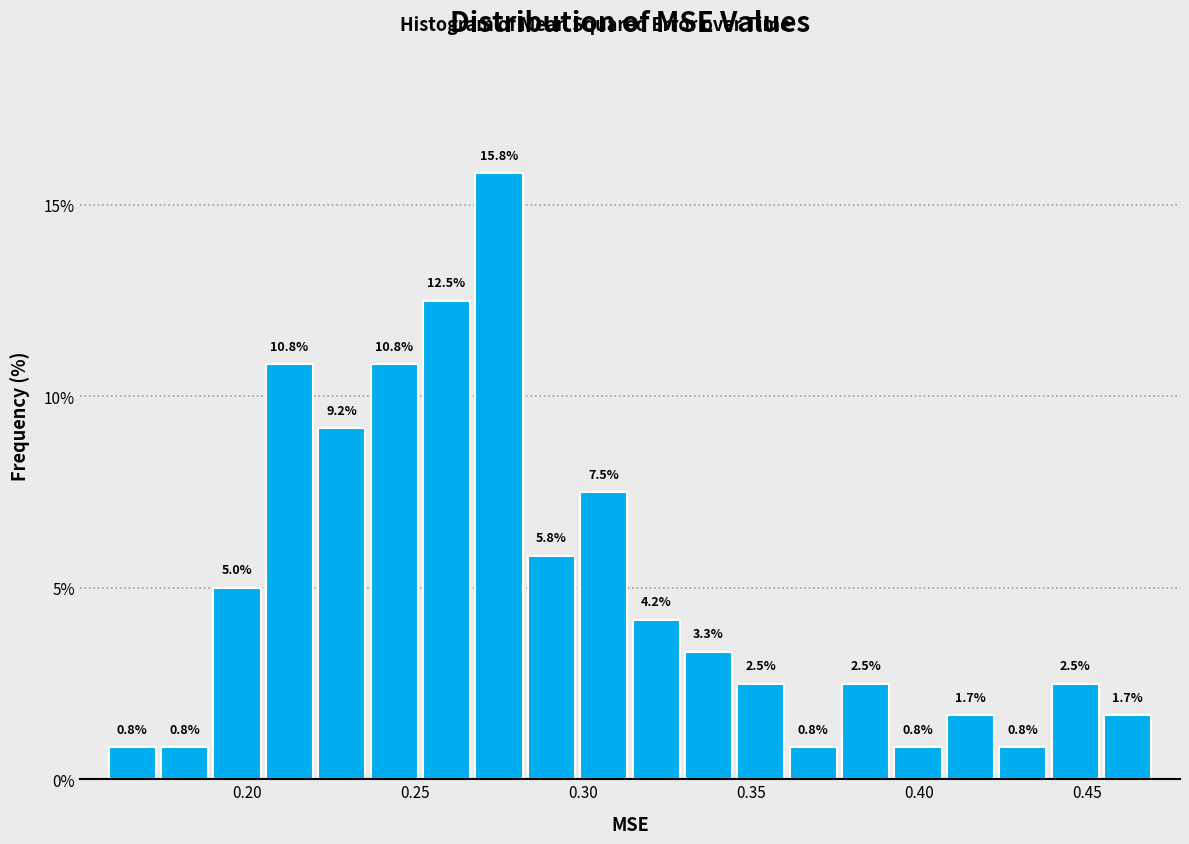

Around what value on the x-axis is the tallest bar? Give the approximate position of its centre, as read against the axis.

0.275